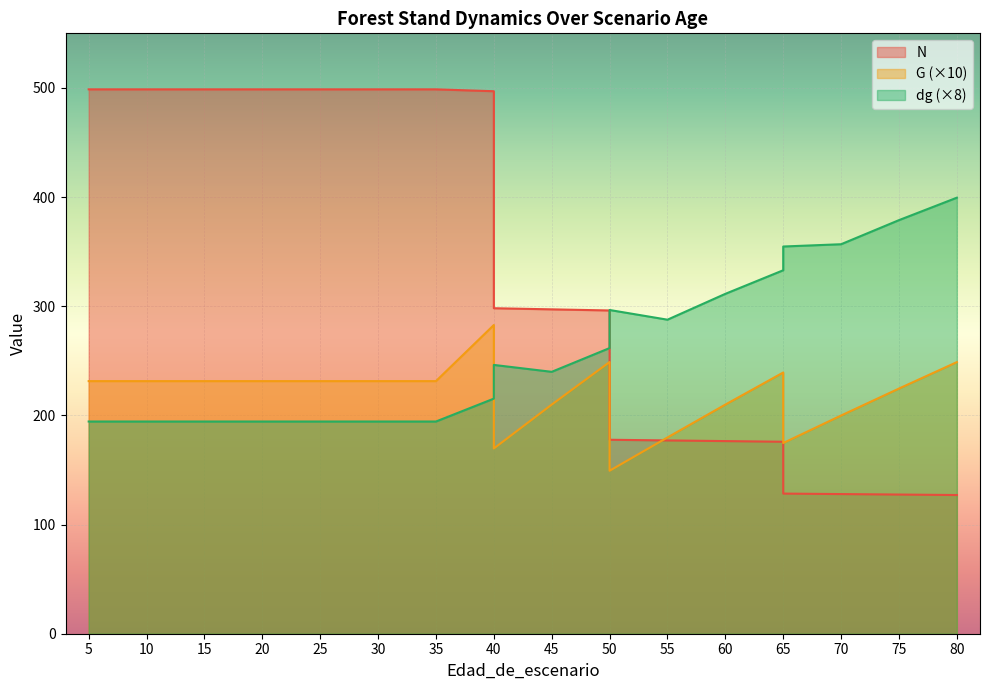

Rank the series by their maximum value, from lowest to highest.

G, dg, N